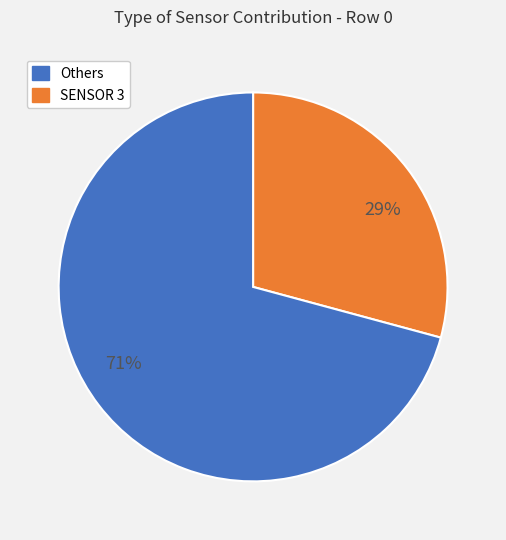

To the nearest percent, what is the average slice percentage?

50%